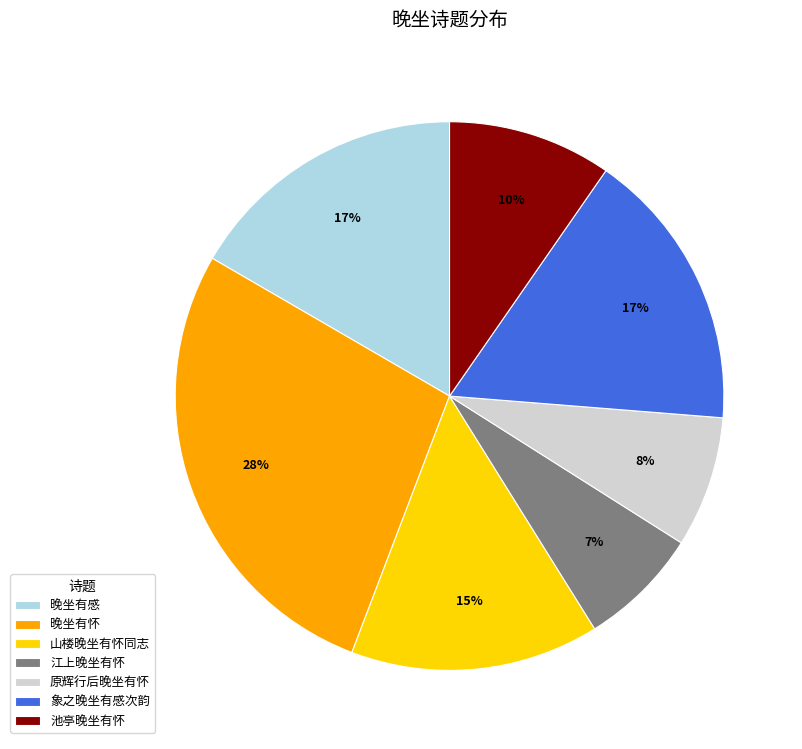

To the nearest percent, what percentage of the pie is 原辉行后晚坐有怀?

8%